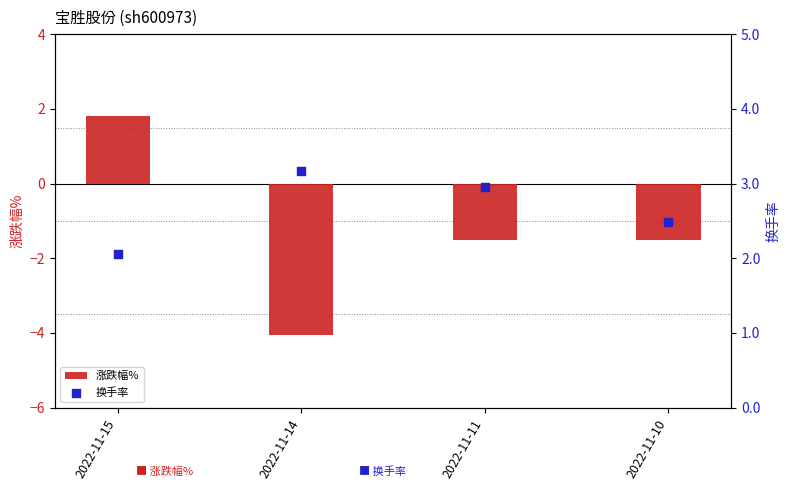

Is the value of 涨跌幅% at 2022-11-10 greater than the value of 换手率 at 2022-11-11?

No